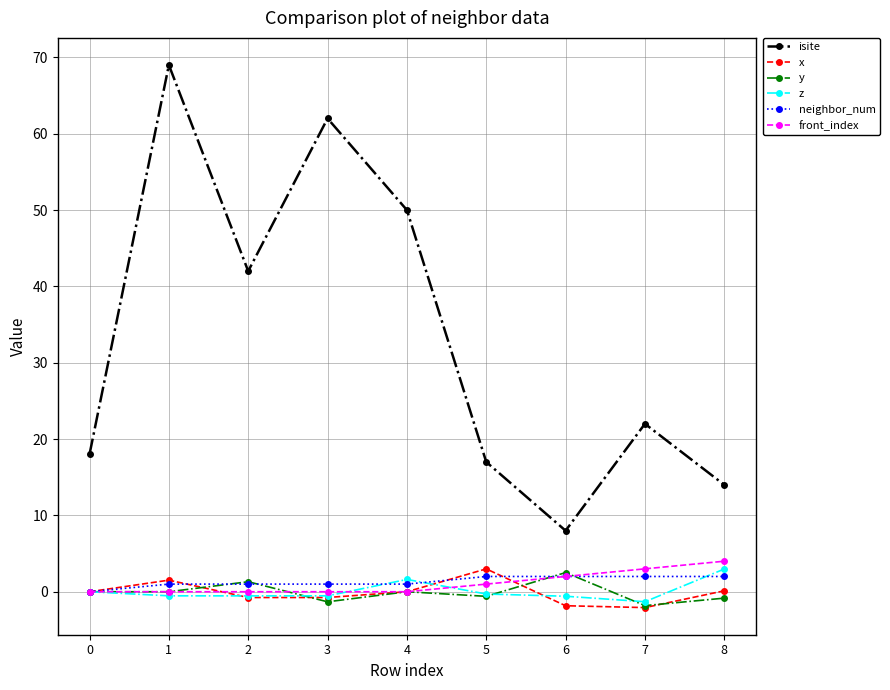

What is the value of the isite point at the 1st from the left?

18.0